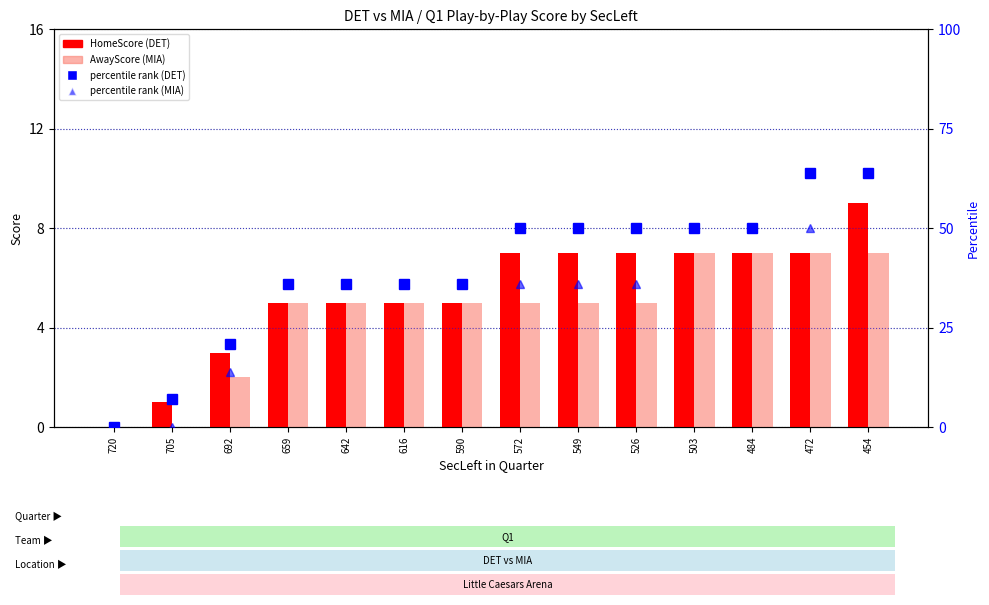

How many data points does each series have?

14